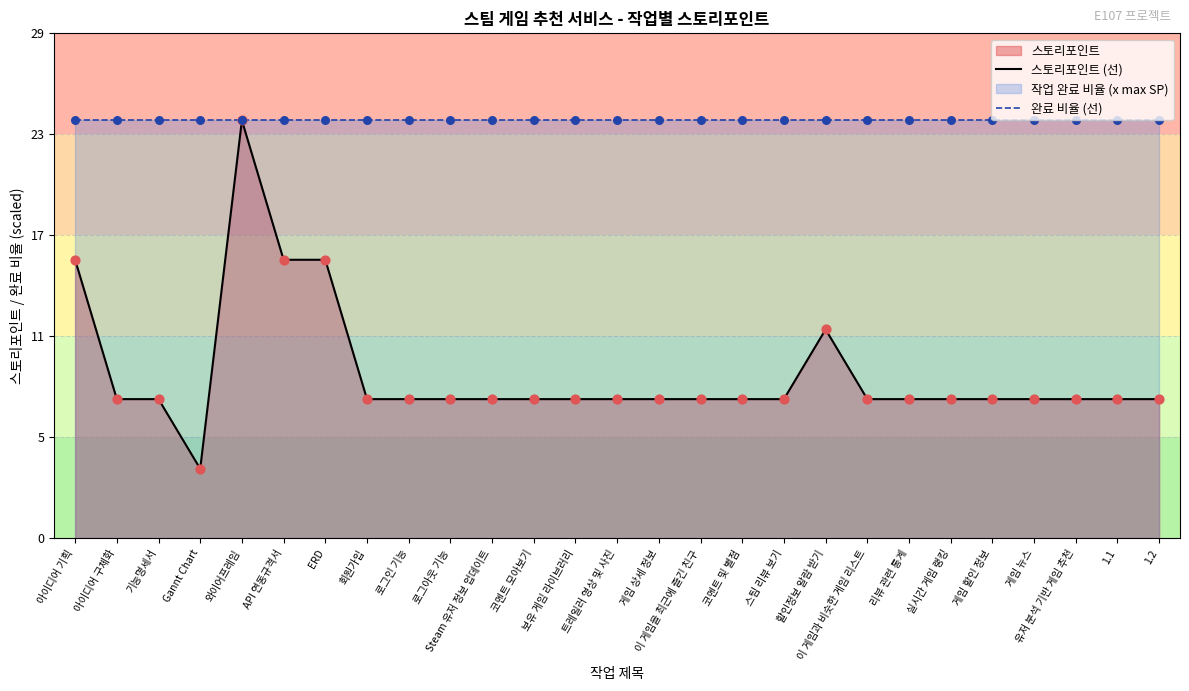

Which series contains the highest Y value?

스토리포인트 (선)